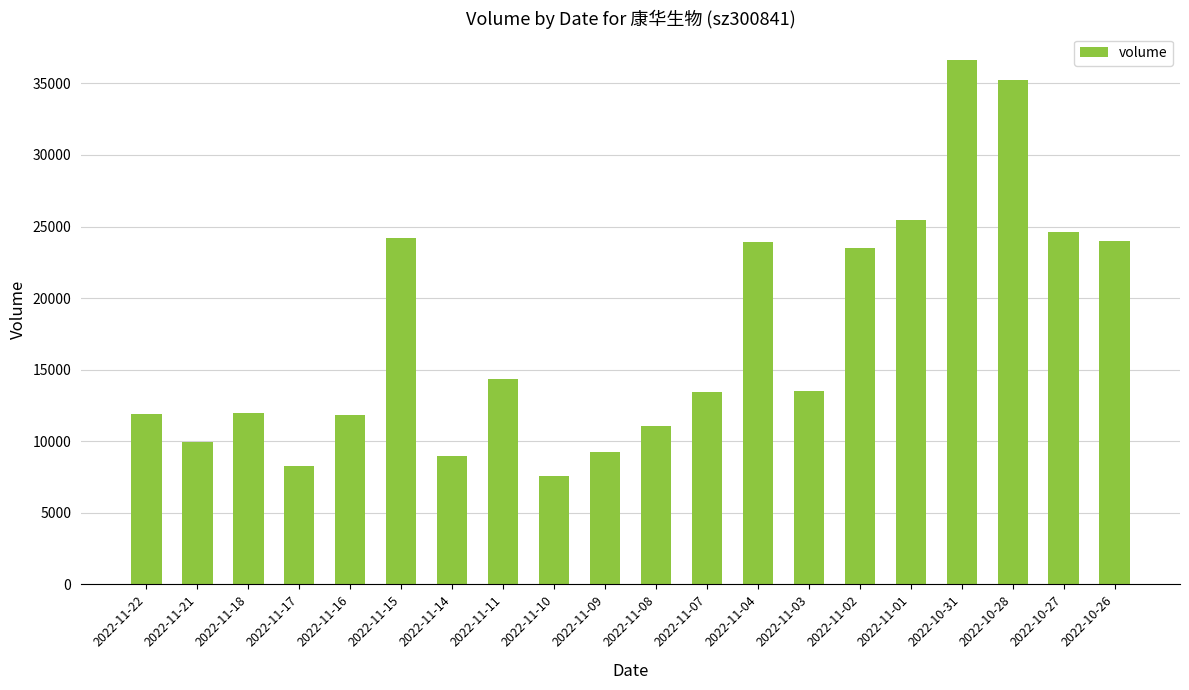

What is the change in value from 2022-11-15 to 2022-11-03?

-10703